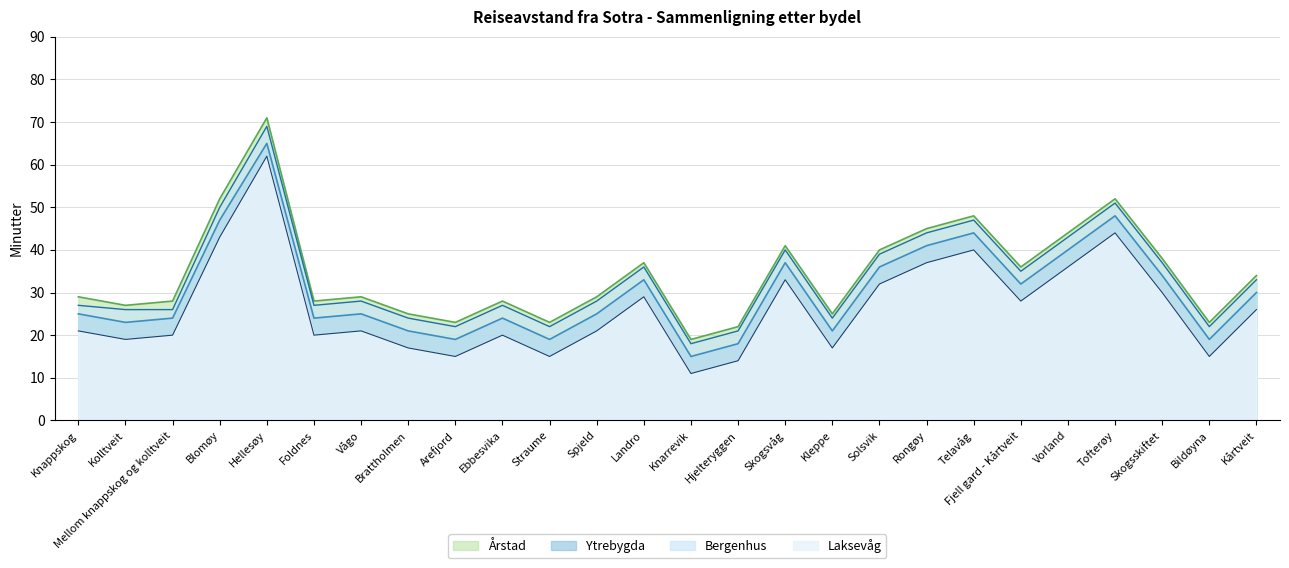

What is the approximate value of Årstad at Brattholmen, to the nearest 10?

20